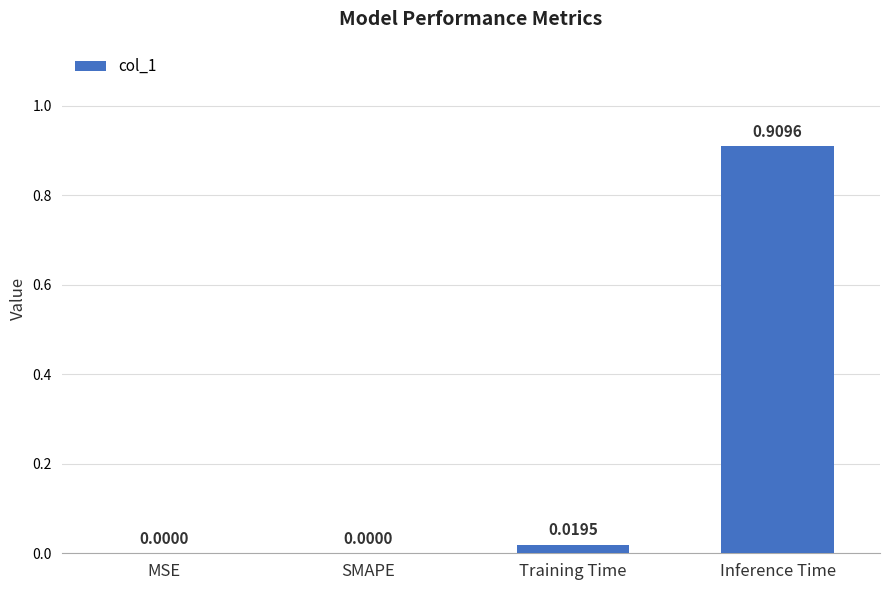

Which category has the highest value across all series?

Inference Time